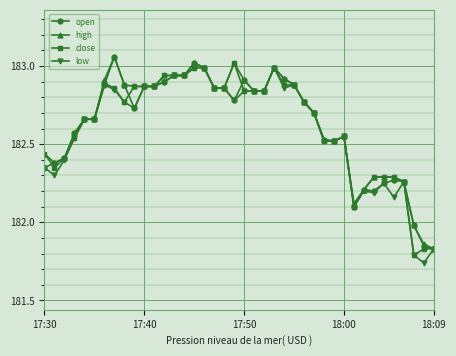

What is the difference between the second highest and second lowest values in the low series?

1.2